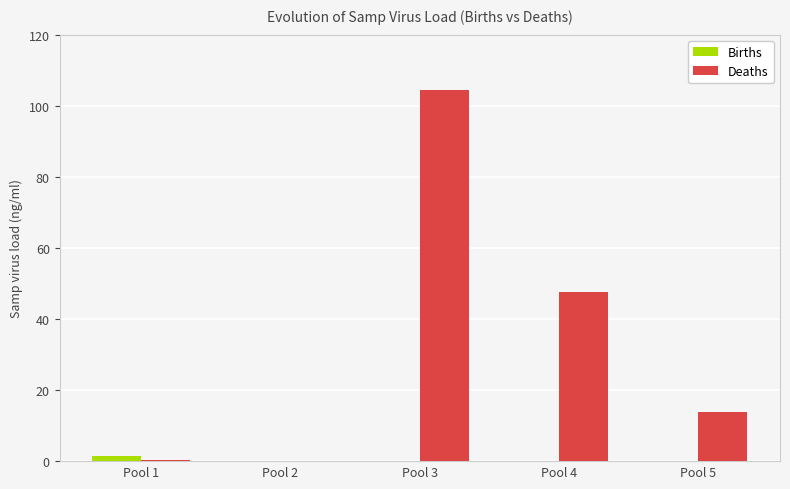

Is the value of Births at Pool 2 greater than the value of Deaths at Pool 3?

No